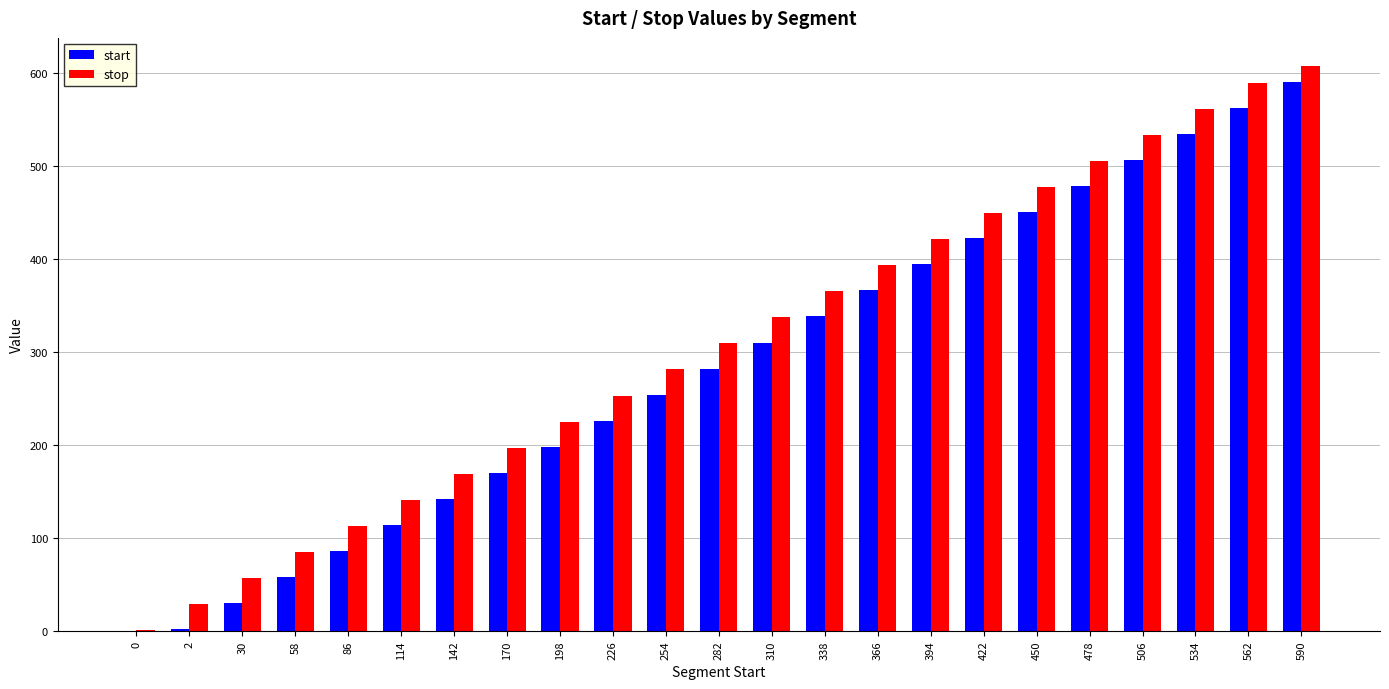

What is the sum of all stop values?

7097